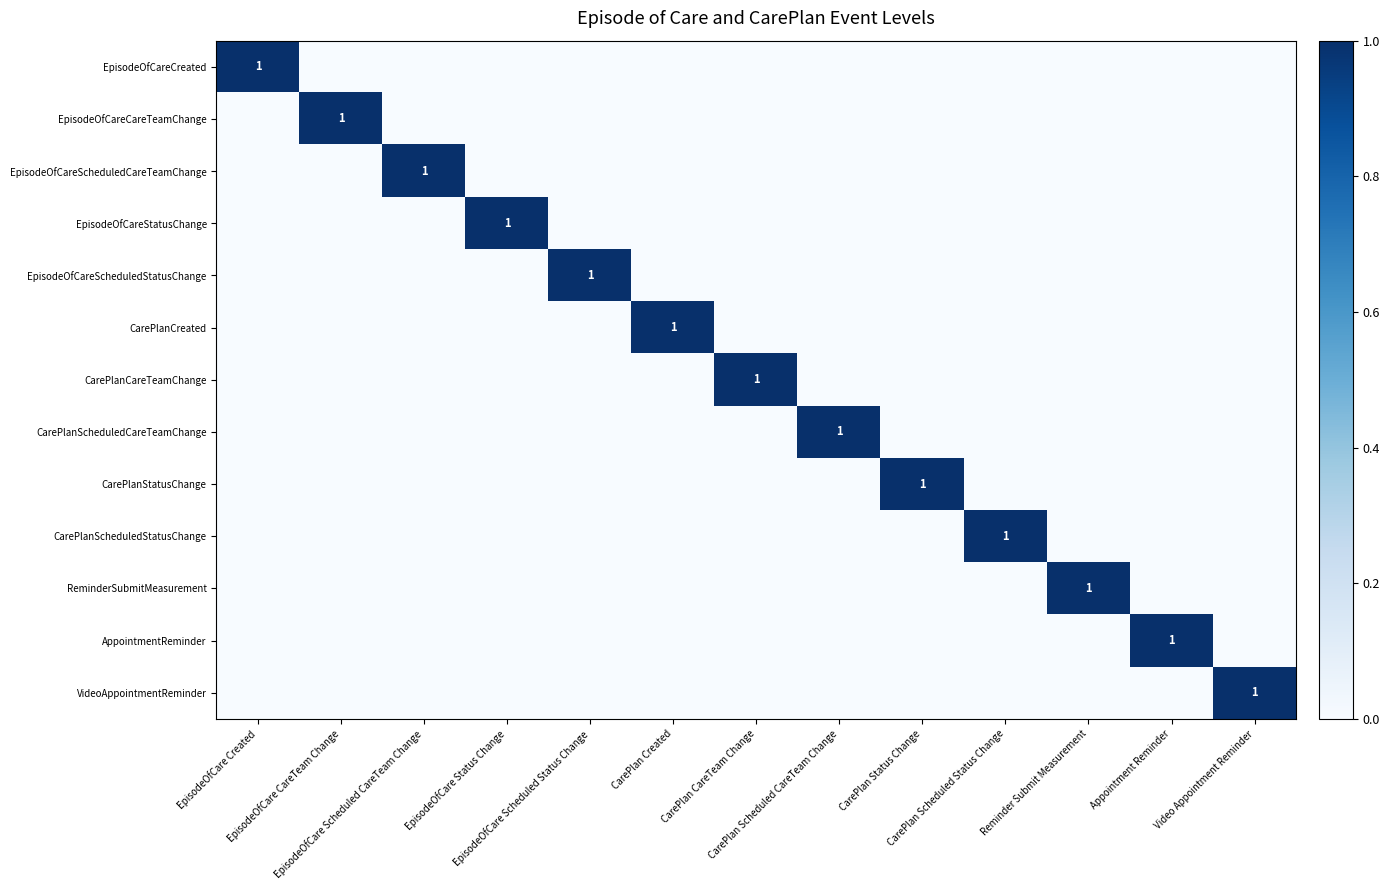

Which category has the lowest value in the CarePlanScheduledStatusChange series?

EpisodeOfCare Created